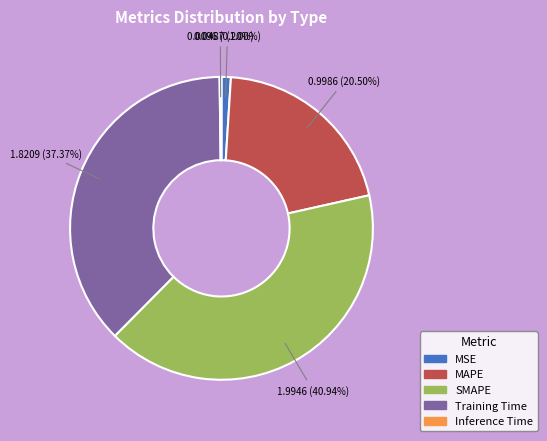

Is Training Time the majority of the pie?

No